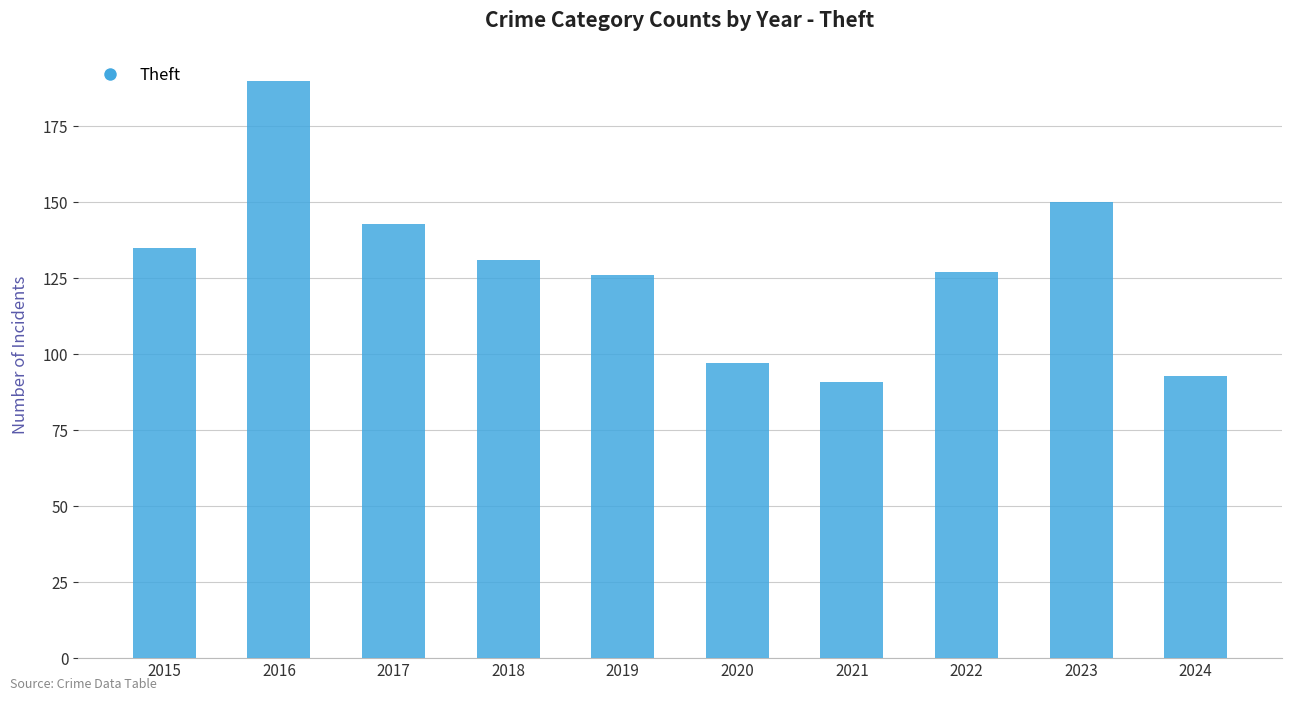

How many bars are there in total?

10